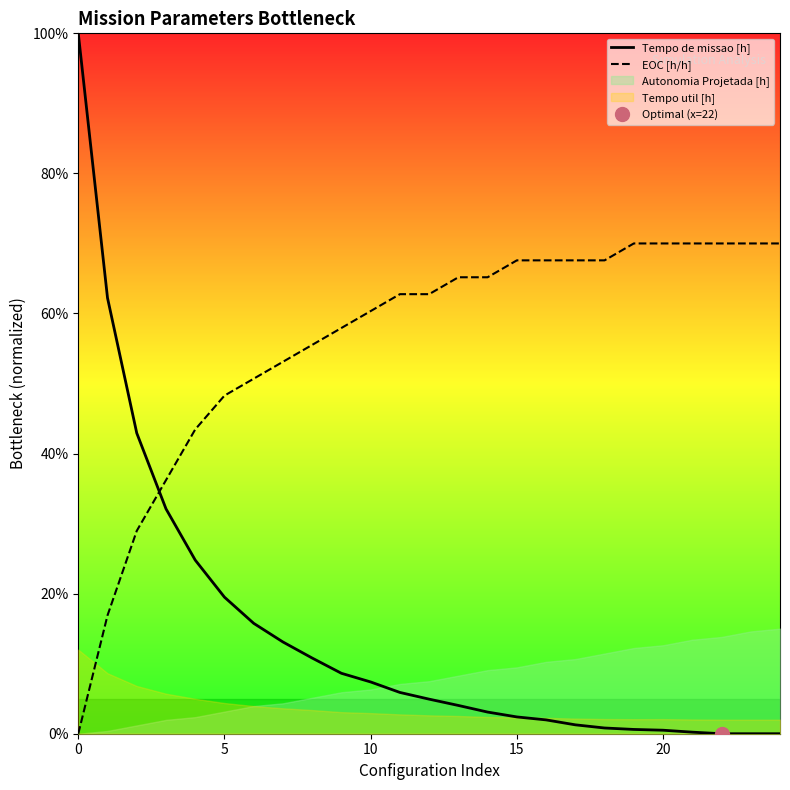

Which series ends up on top after the final intersection of Tempo de missao [h] and EOC [h/h]?

EOC [h/h]